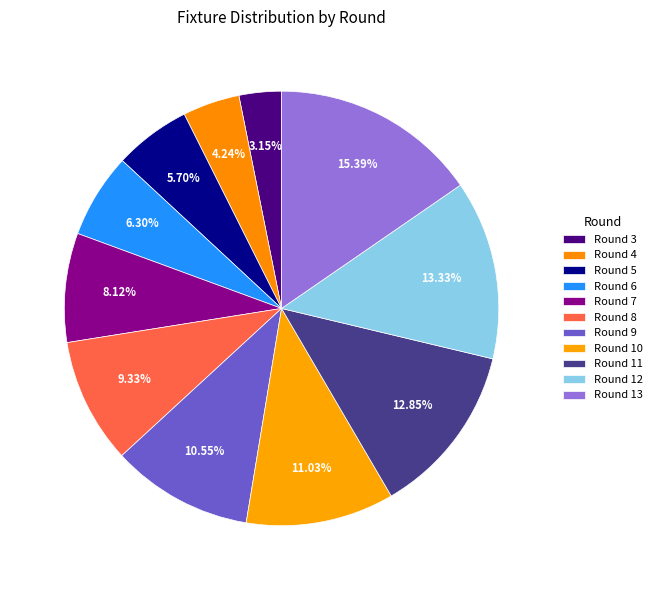

What percentage is the Round 5 slice, to the nearest percent?

6%